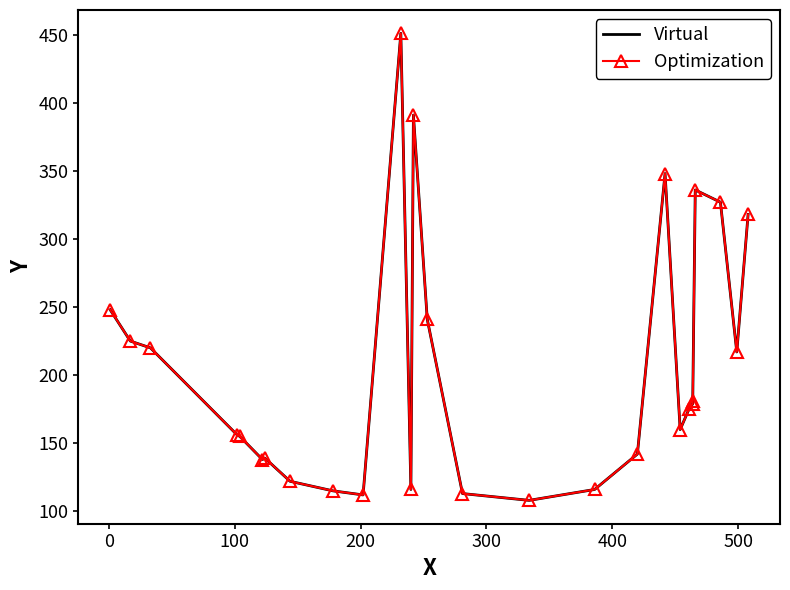

How many categories are shown in the chart?

27